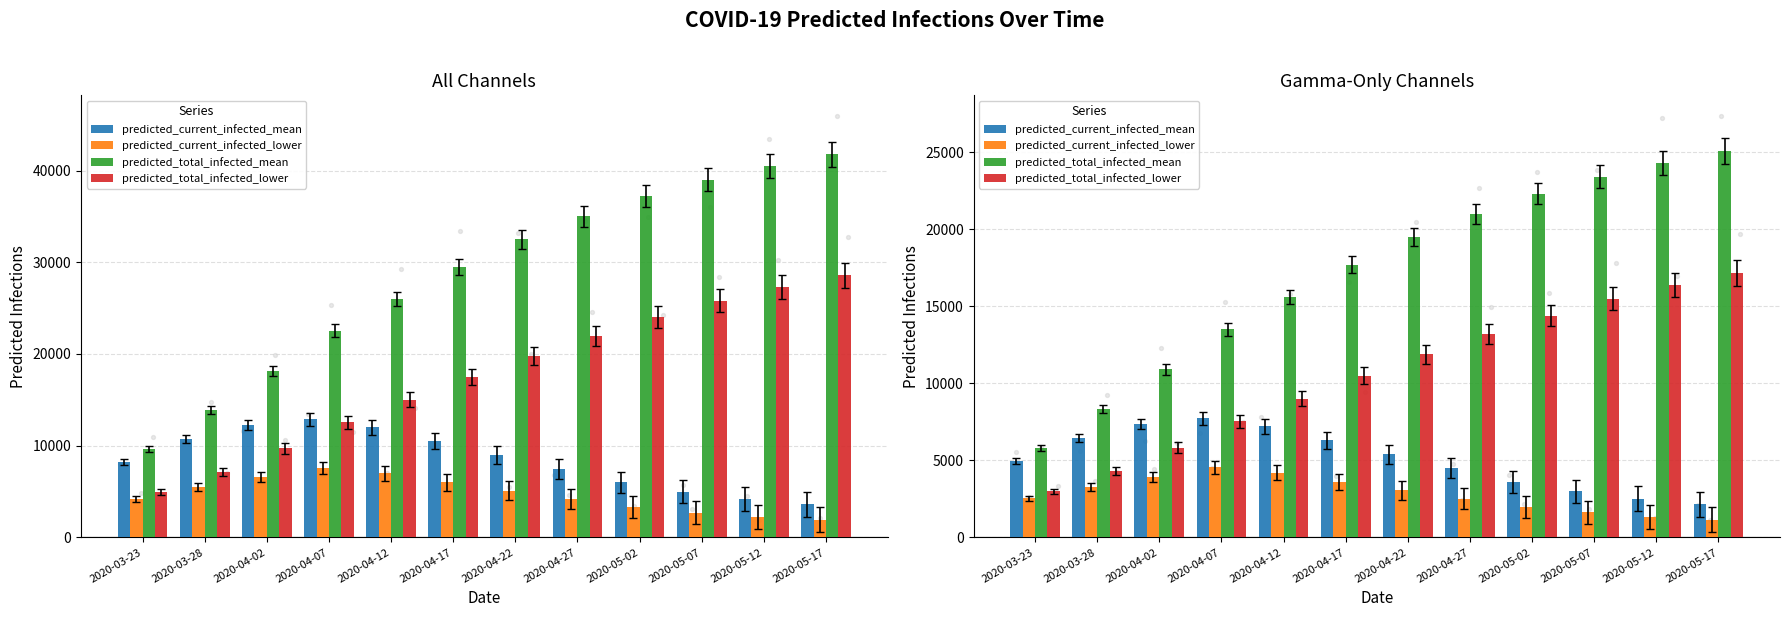

Which series has the widest spread of Y values?

predicted_total_infected_mean